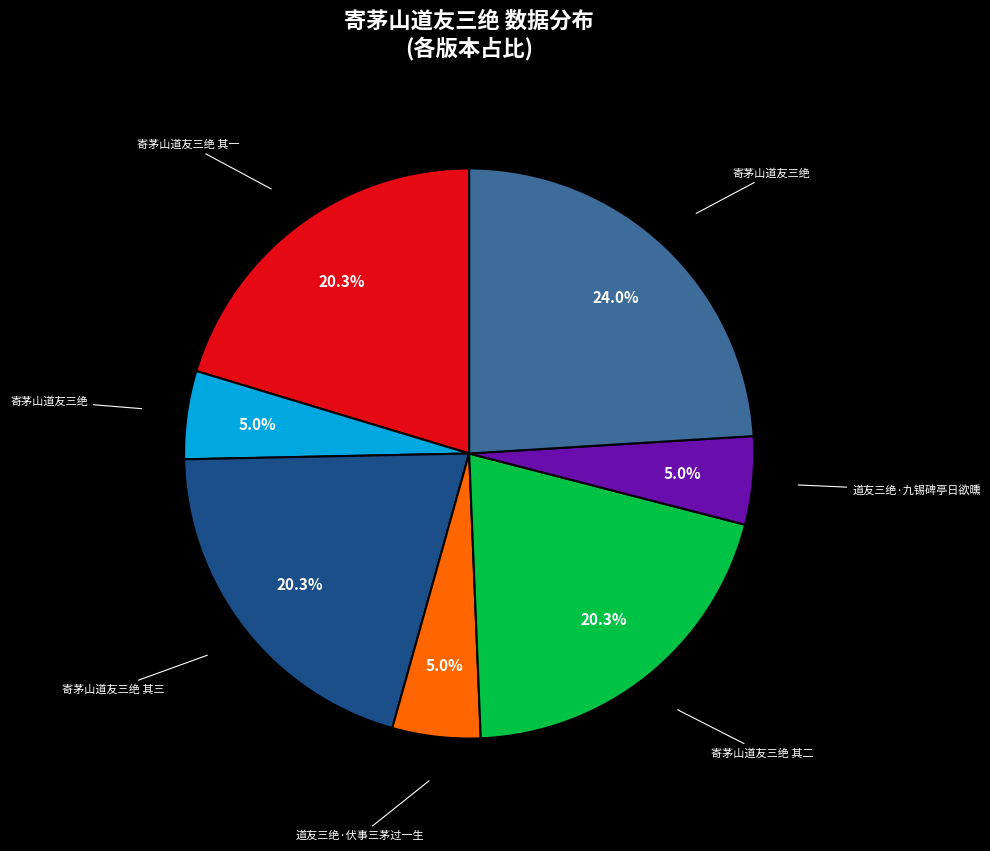

Is there any slice that represents more than half of the pie?

No